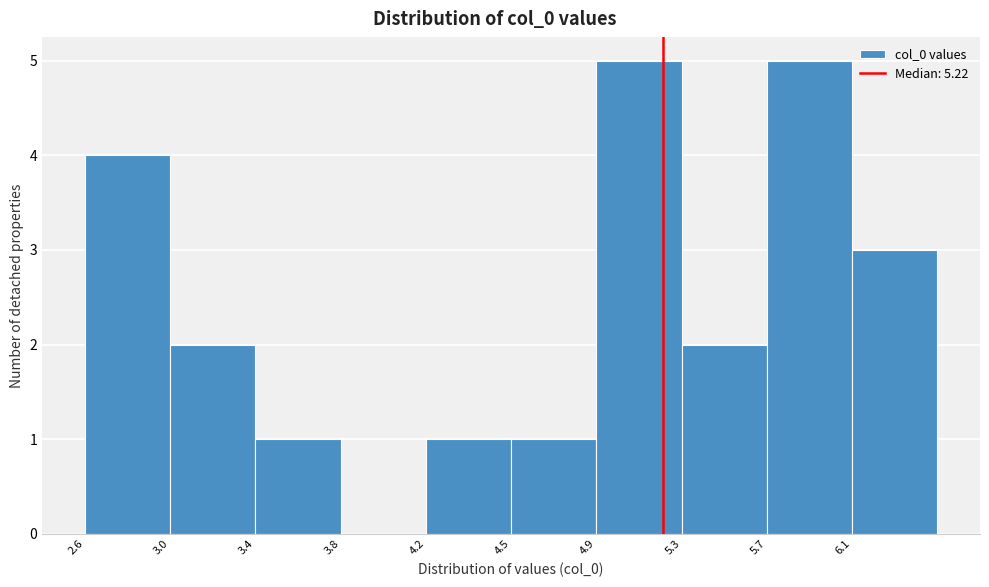

Reading left to right, extract all data points from this chart.

2.6=4	3.0=2	3.4=1	3.8=0	4.2=1	4.5=1	4.9=5	5.3=2	5.7=5	6.1=3